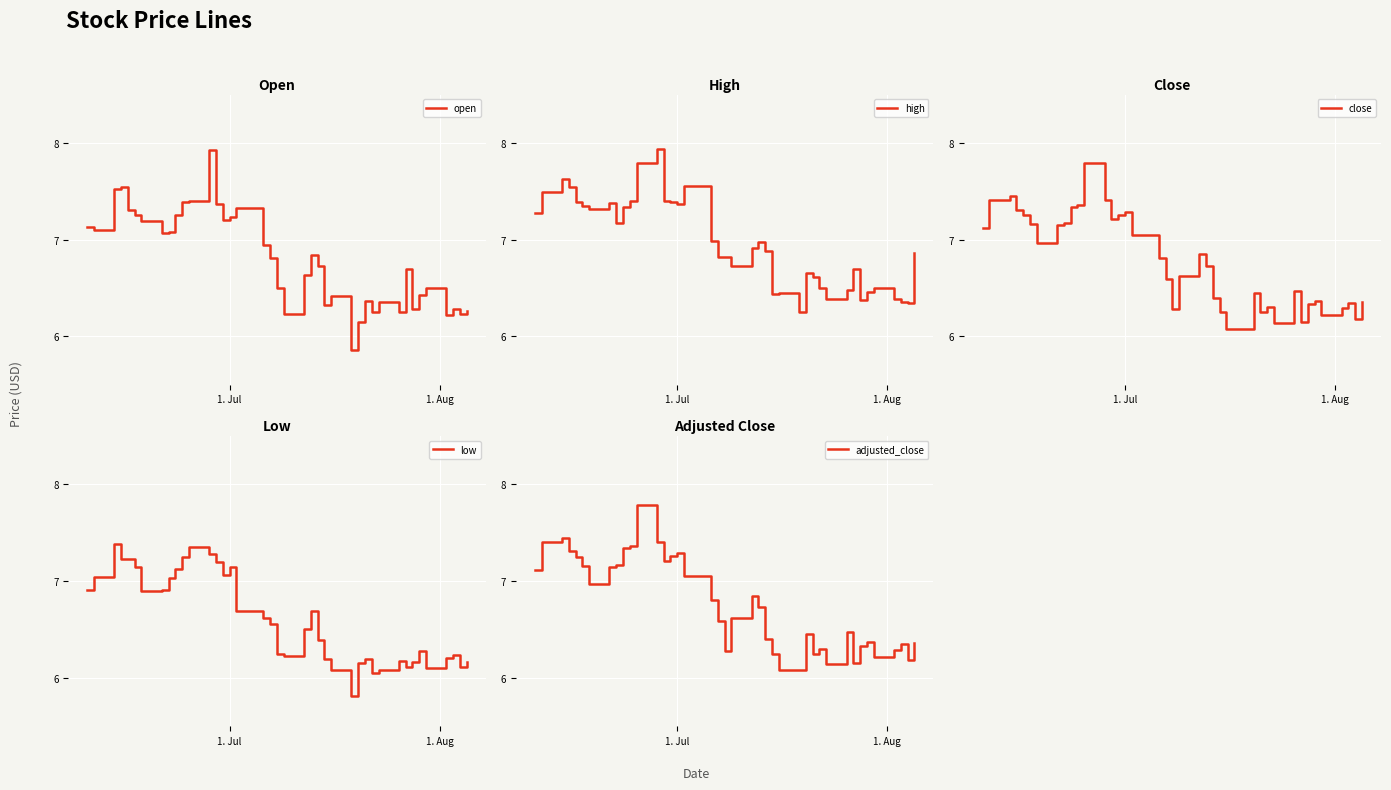

What is the maximum value for open?

7.9